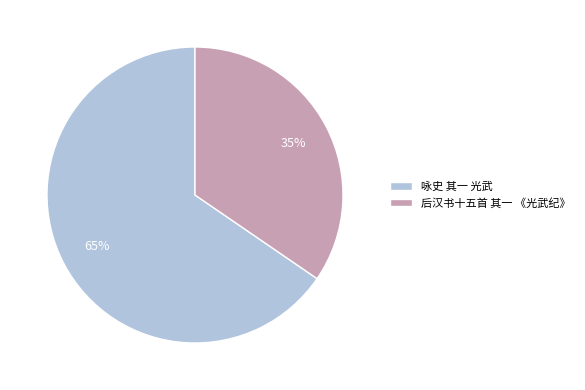

What is the ratio of the value at 后汉书十五首 其一 《光武纪》 to the value at 咏史 其一 光武?

0.5